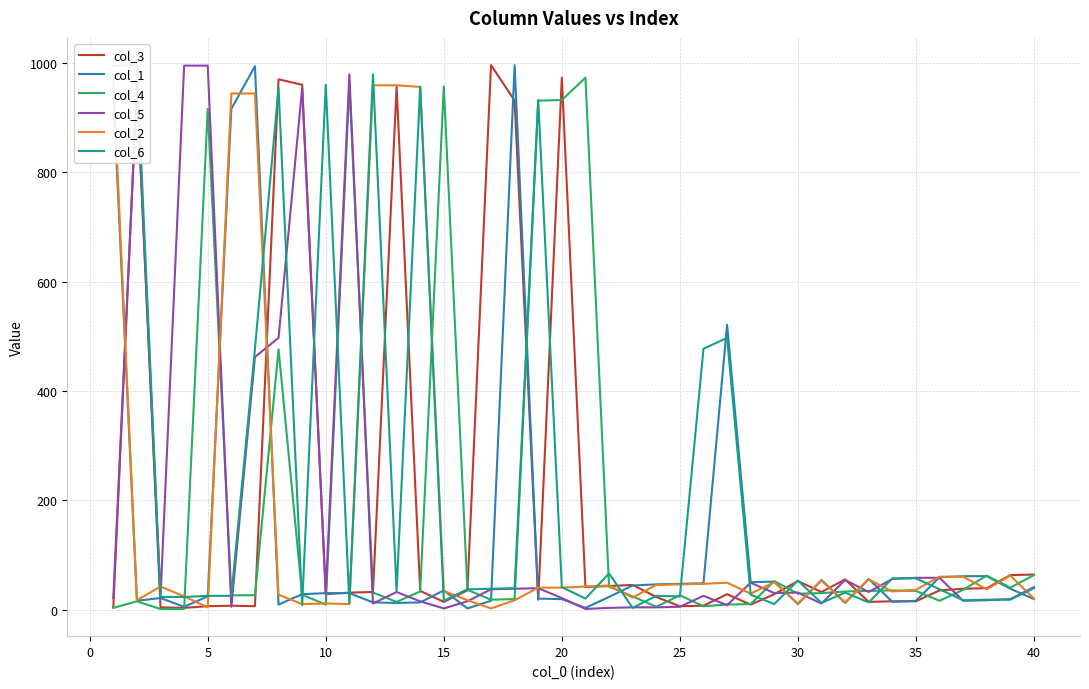

Count the number of categories in the chart.

40